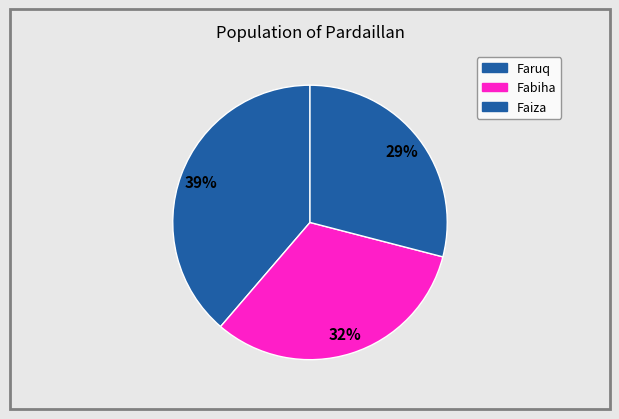

To the nearest percent, what is the combined percentage of Faruq and Fabiha?

71%